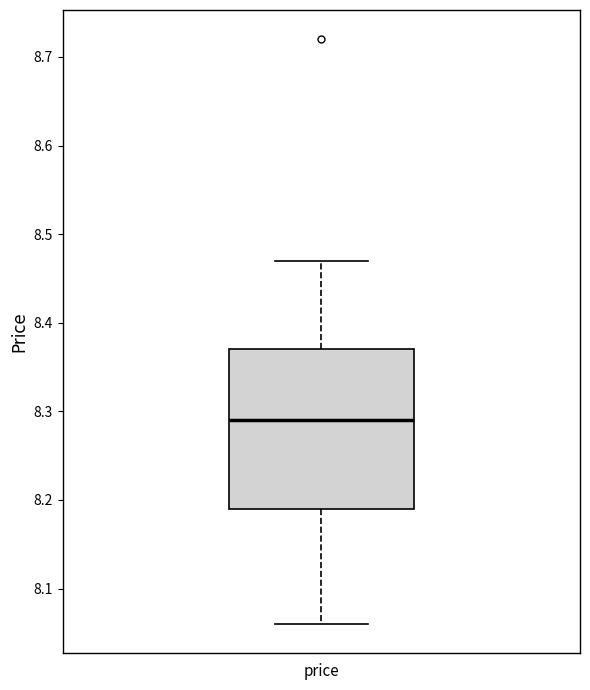

Transcribe this box plot: give where the median line is, the range the box spans, and where the two whiskers end, as read against the y-axis. The values are not printed on the chart, so give them approximately, as read against the axis.

median 8.29, box 8.19 to 8.37, whiskers 8.06 to 8.47